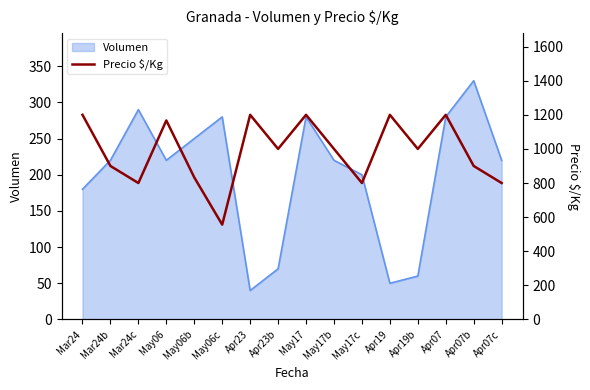

True or false: the data shows 833 at May06b.

True